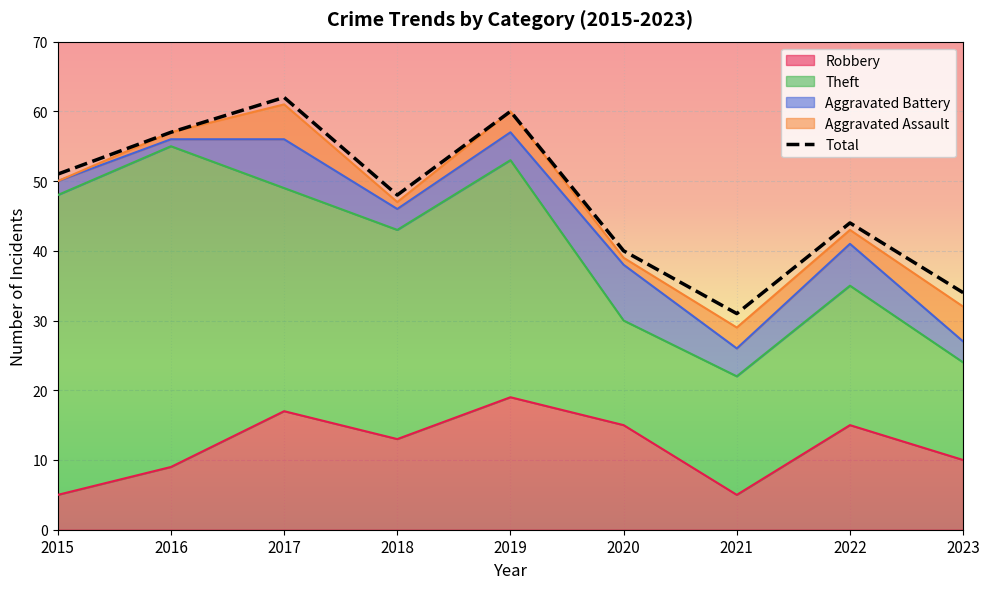

True or false: Total and Theft cross at least once.

False